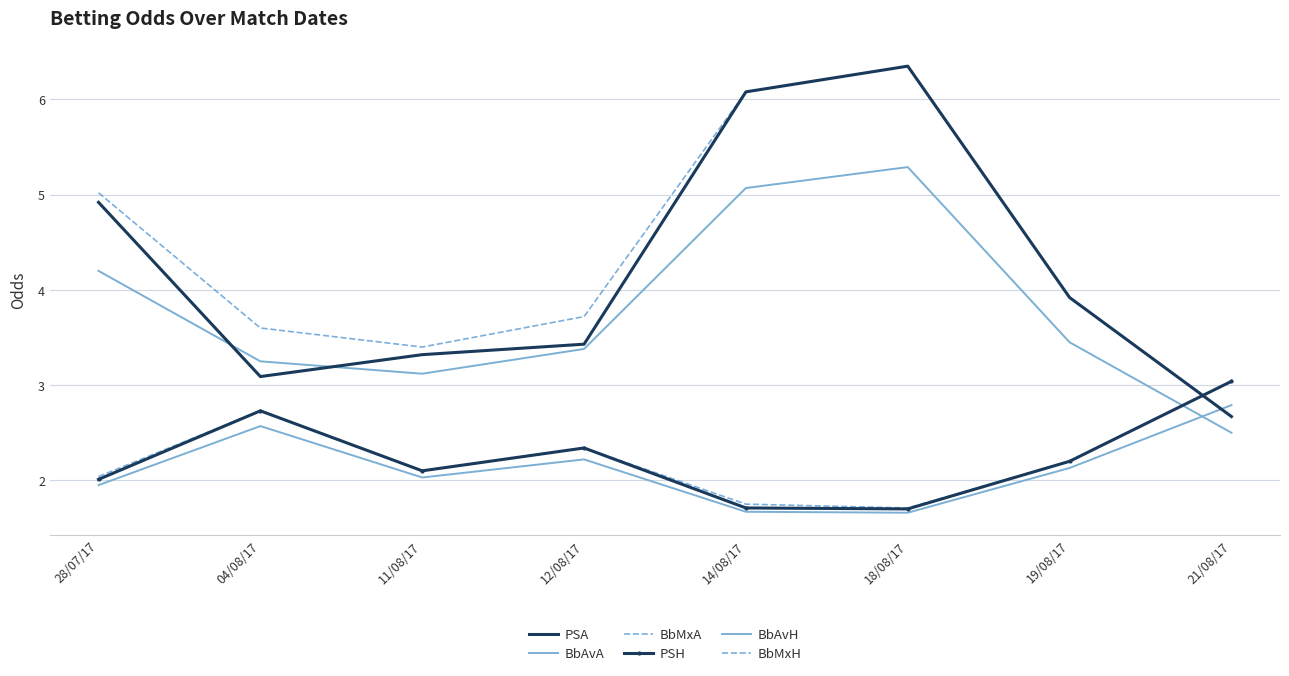

Reading right to left, what are all the values shown in this chart?

PSA: 2.7	3.9	6.3	6.1	3.4	3.3	3.1	4.9
BbAvA: 2.5	3.5	5.3	5.1	3.4	3.1	3.2	4.2
BbMxA: 2.7	3.9	6.3	6.1	3.7	3.4	3.6	5.0
PSH: 3.0	2.2	1.7	1.7	2.3	2.1	2.7	2.0
BbAvH: 2.8	2.1	1.7	1.7	2.2	2.0	2.6	1.9
BbMxH: 3.0	2.2	1.7	1.8	2.3	2.1	2.7	2.0